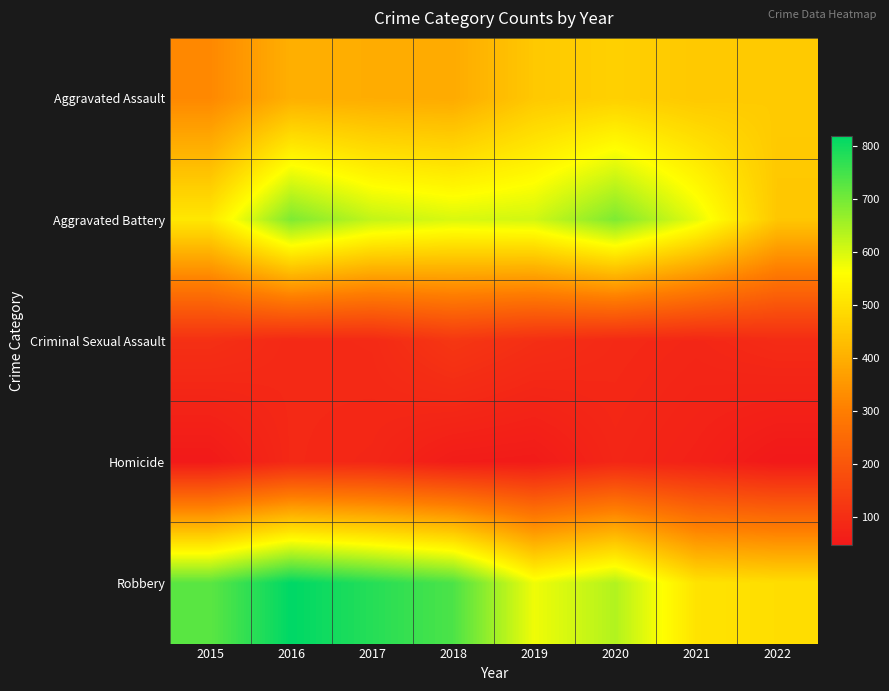

What is the minimum value shown in the chart?

47